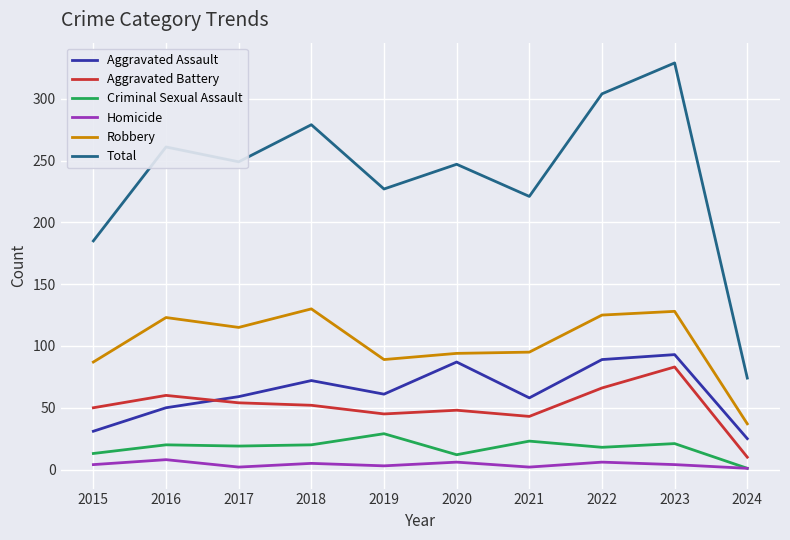

How many lines are shown in the chart?

6